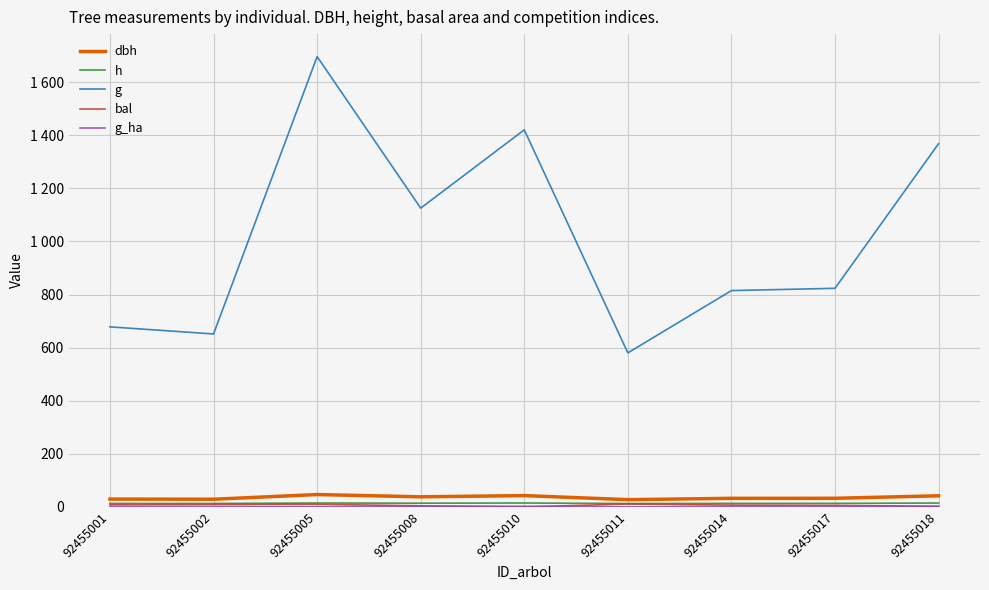

How many distinct data groups are displayed?

5